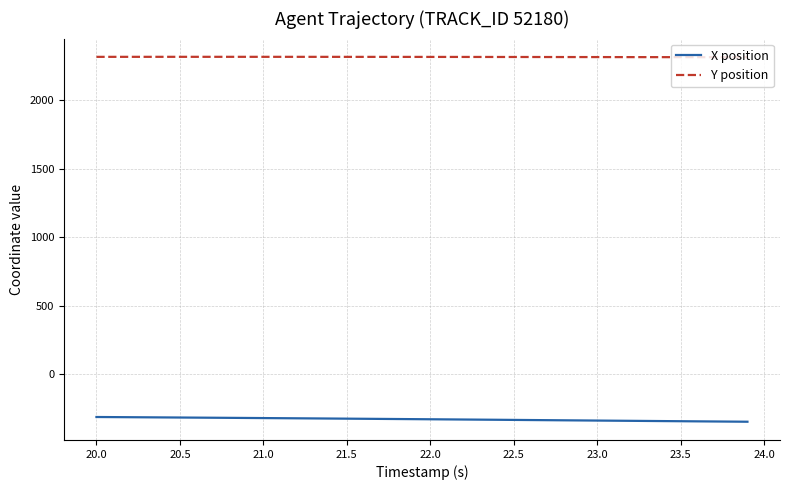

What is the smallest value displayed?

-346.0